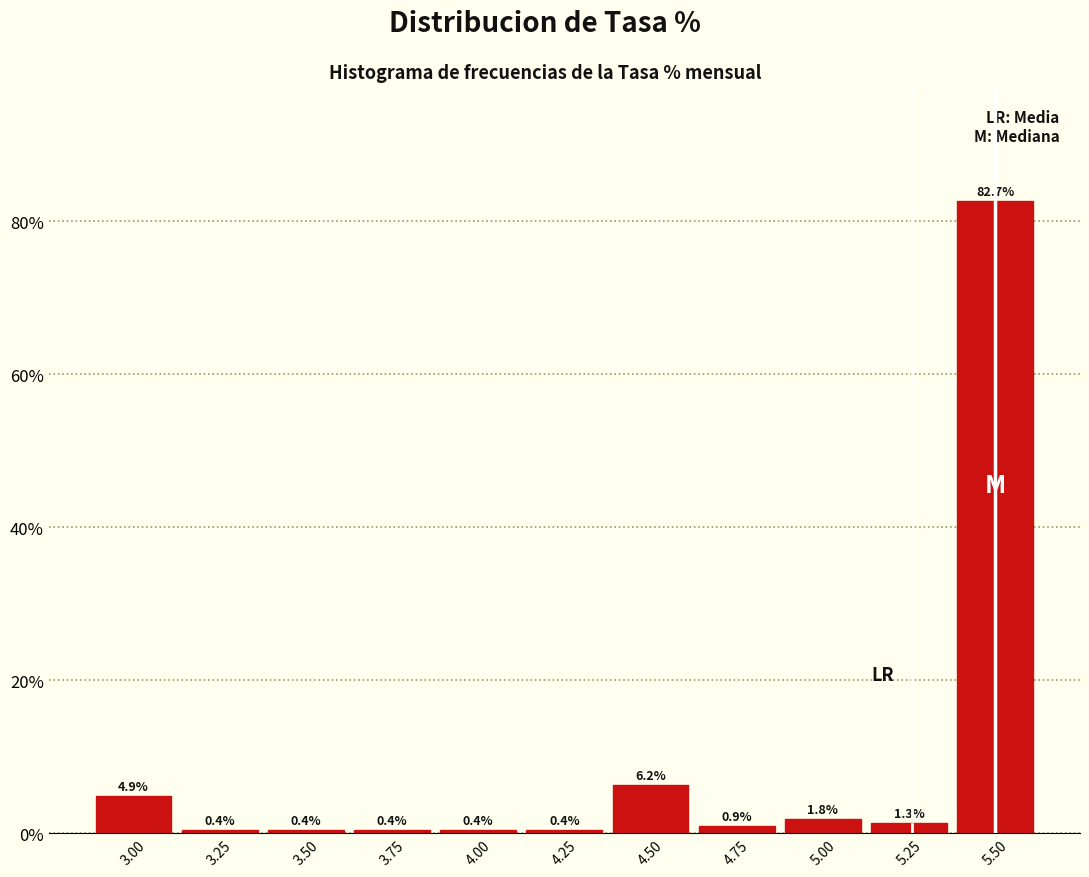

What is the height of the bar covering 2.875 to 3.125 on the x-axis? The bar edges are not printed on the chart, so give them approximately, as read against the axis.

4.9